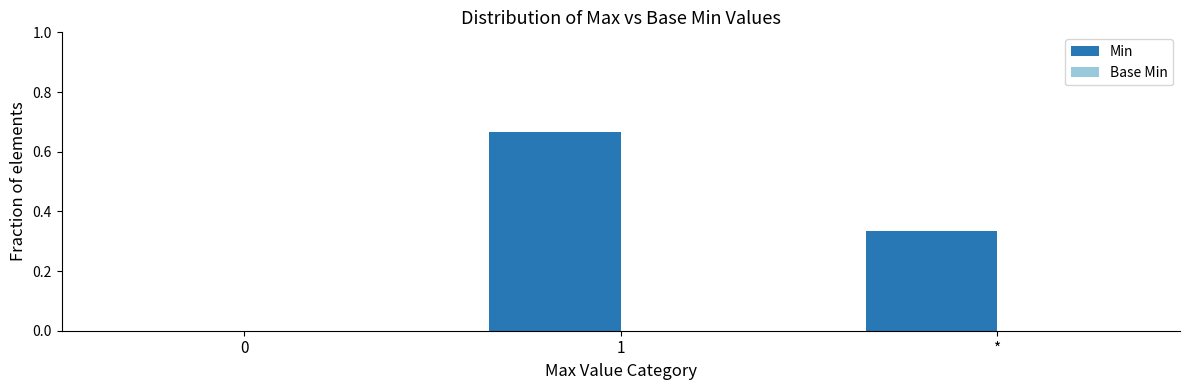

The chart shows a value of 0.5 at *. True or false?

False